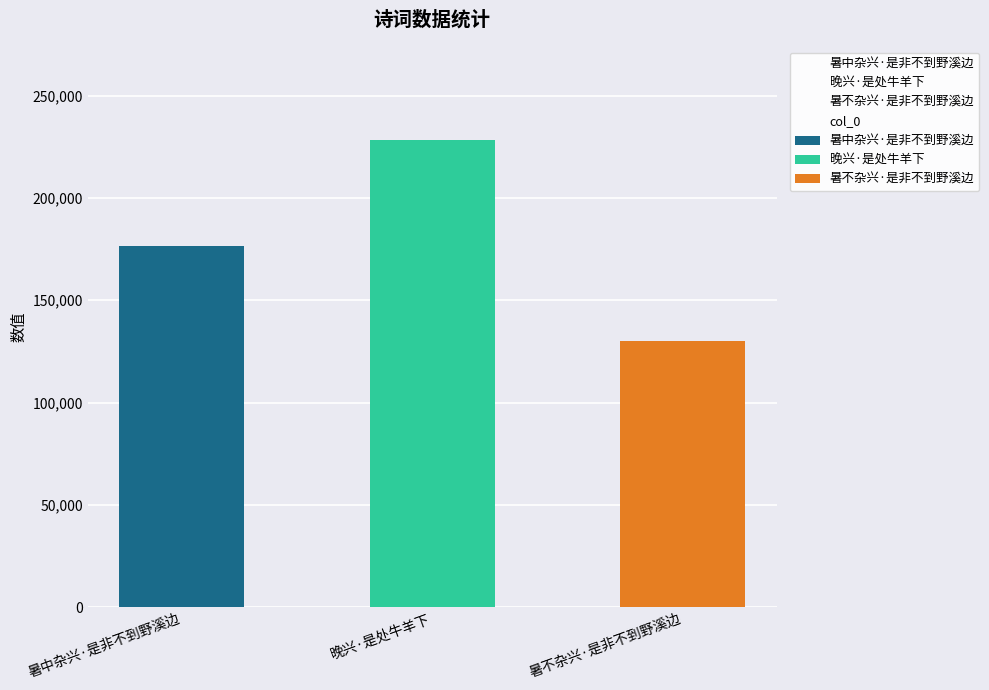

What position from the right is 晚兴·是处牛羊下?

2